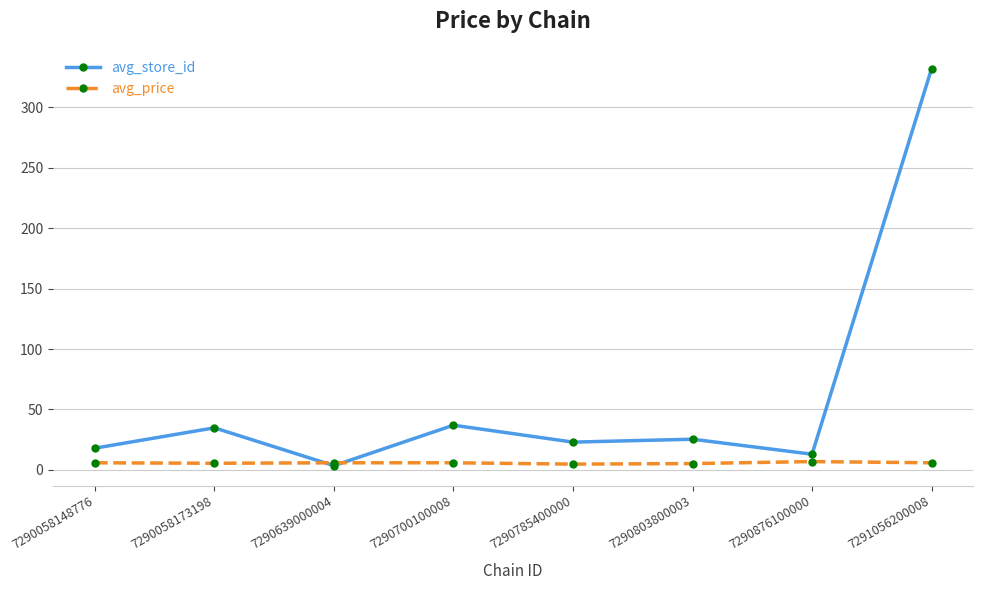

Where is the first local maximum for avg_store_id?

7290058173198